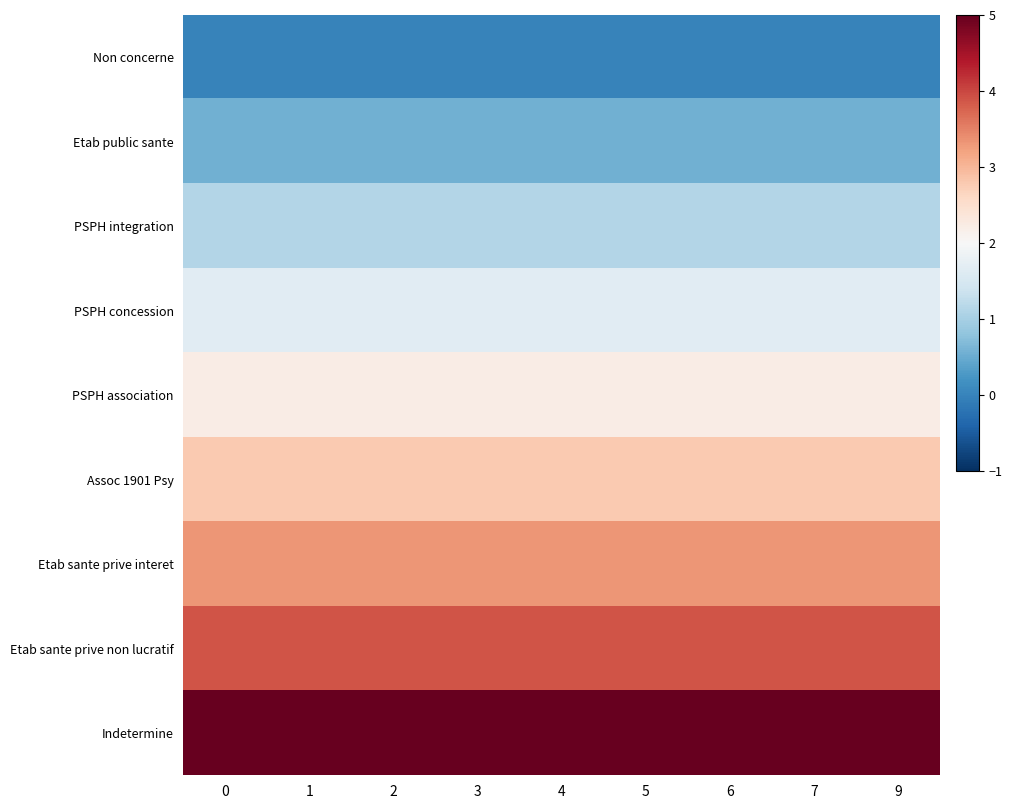

Rank the series at 9 from lowest to highest value.

Non concerne, Etab public sante, PSPH integration, PSPH concession, PSPH association, Assoc 1901 Psy, Etab sante prive interet, Etab sante prive non lucratif, Indetermine